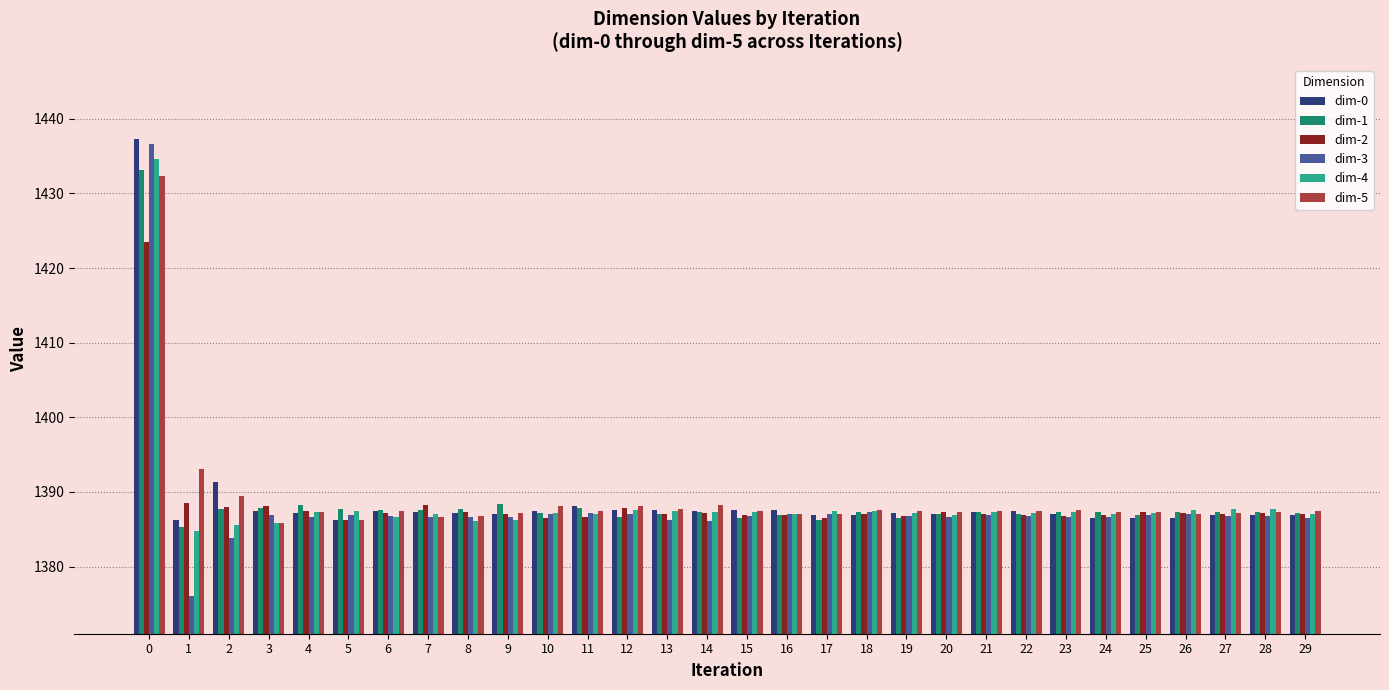

What is the lowest value of the dim-2 series?

1386.2